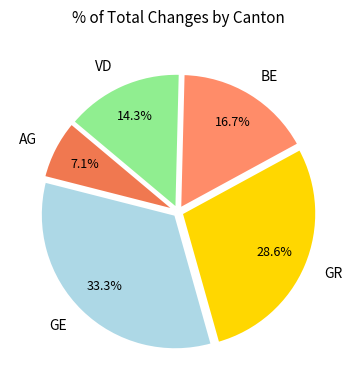

Is the sum of VD and AG greater than half?

No